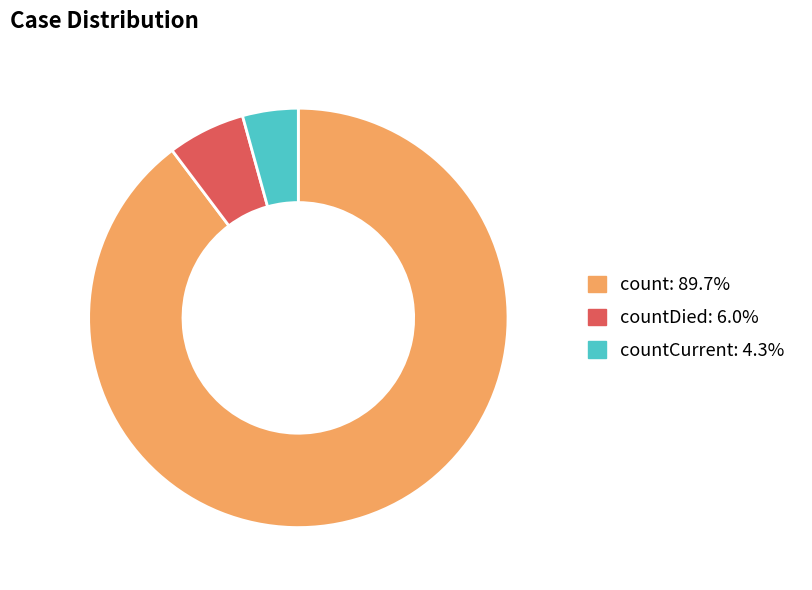

How many slices are in this pie chart?

3